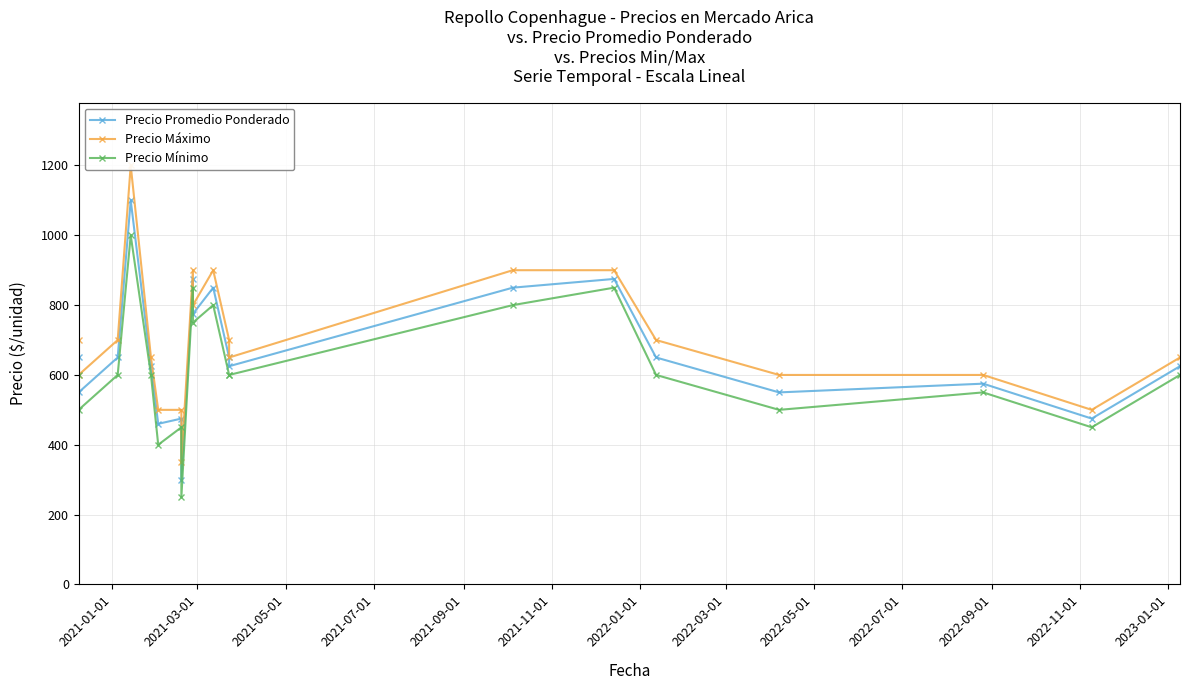

What position from the left is 2022-11-01?

12